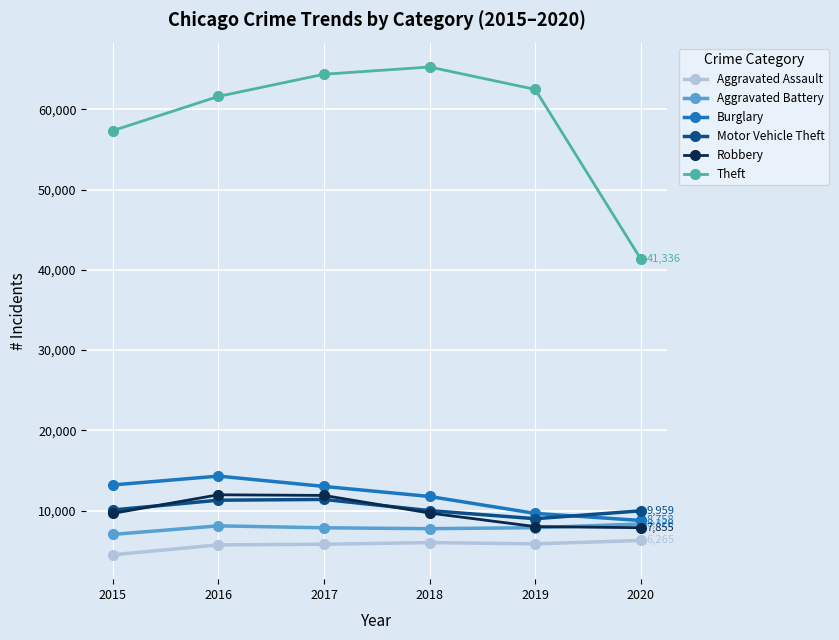

How many lines are shown in the chart?

6